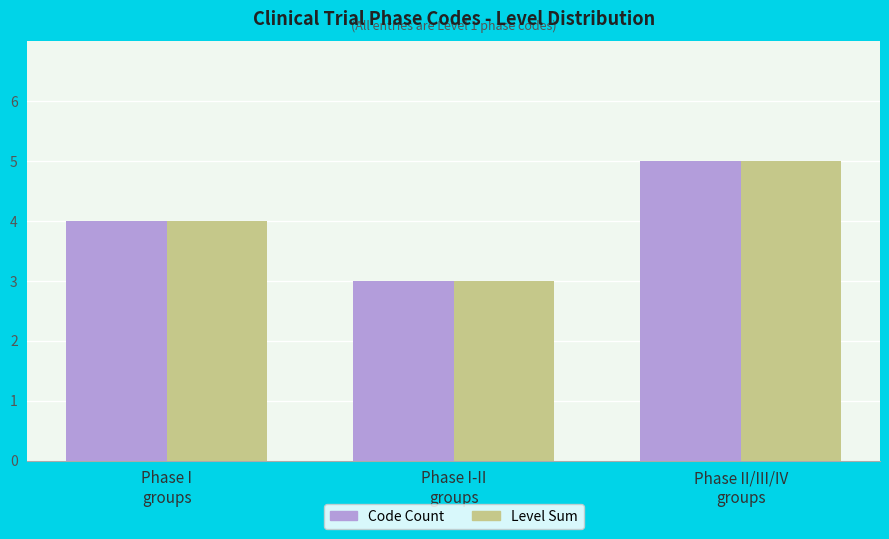

Reading right to left, extract all data points from this chart.

Code Count: Phase II/III/IV
groups=5	Phase I-II
groups=3	Phase I
groups=4
Level Sum: Phase II/III/IV
groups=5	Phase I-II
groups=3	Phase I
groups=4